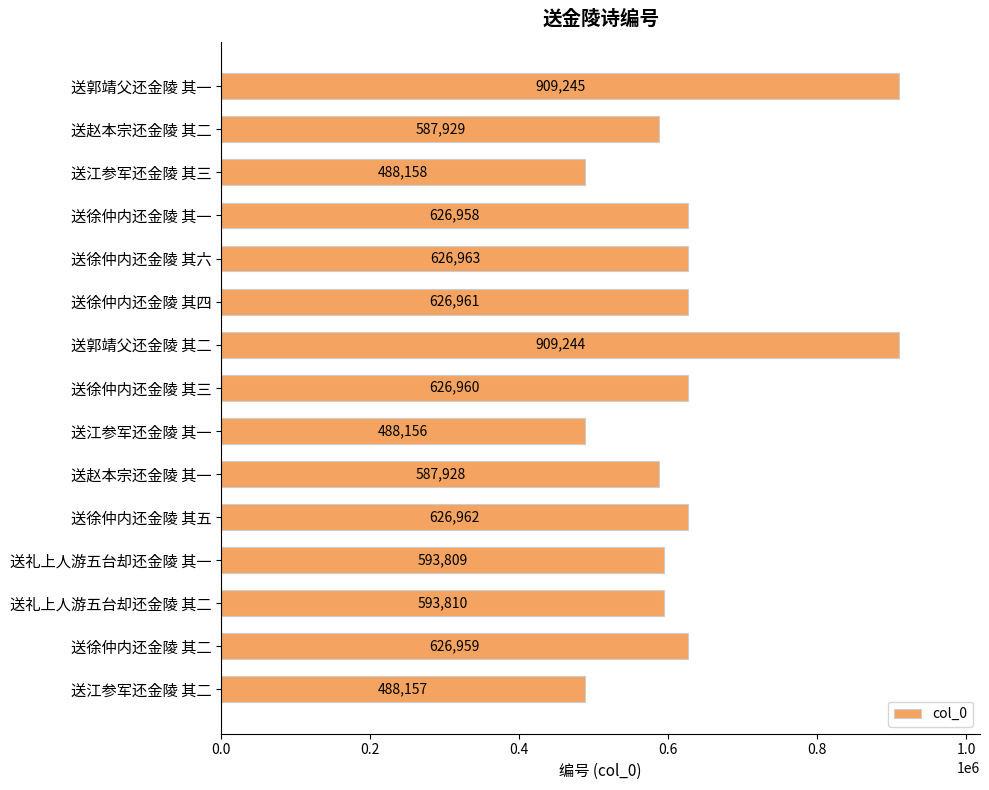

How many distinct data groups are displayed?

1